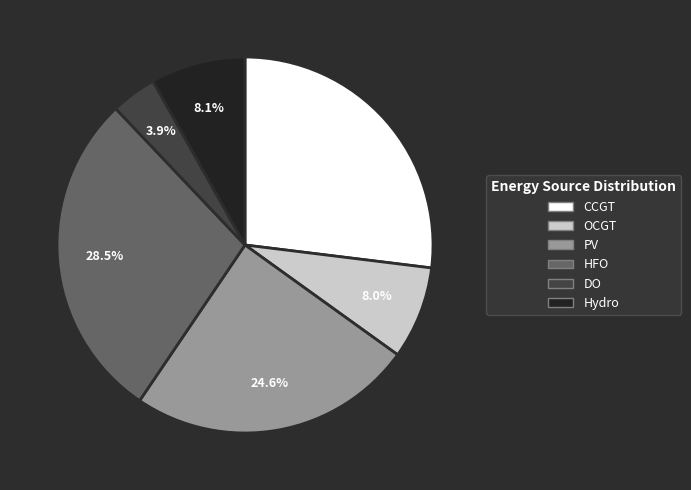

Is there a majority slice in this chart?

No